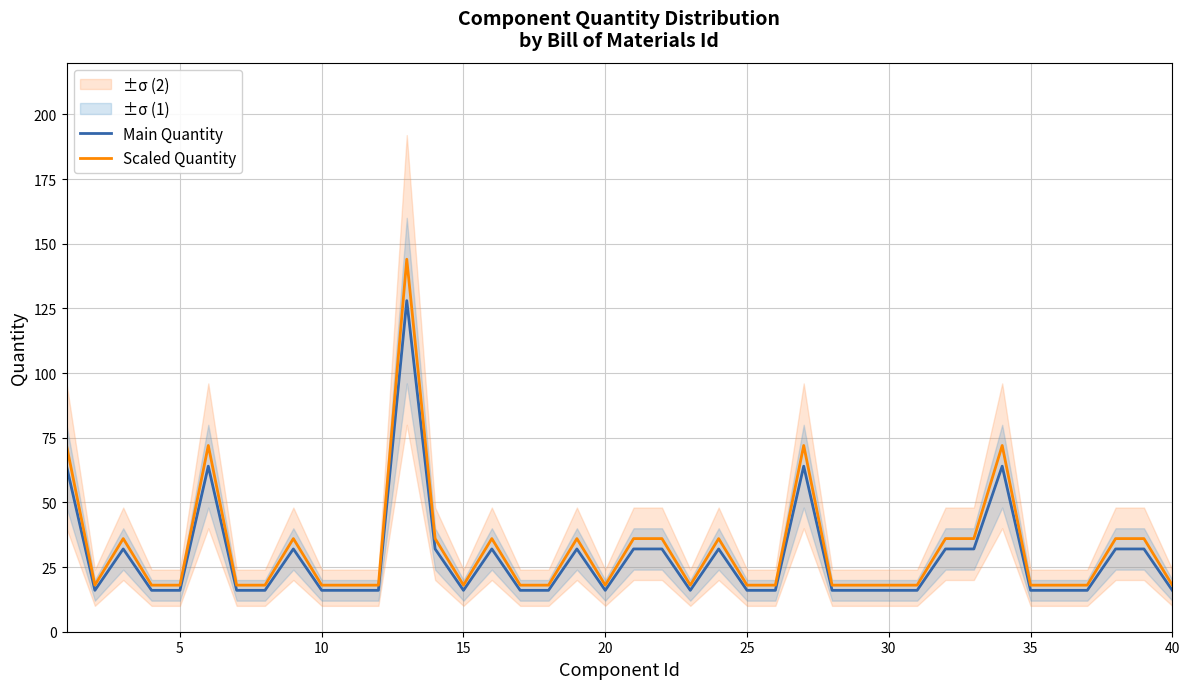

What is the value of the Scaled Quantity point at the 10th from the left?

18